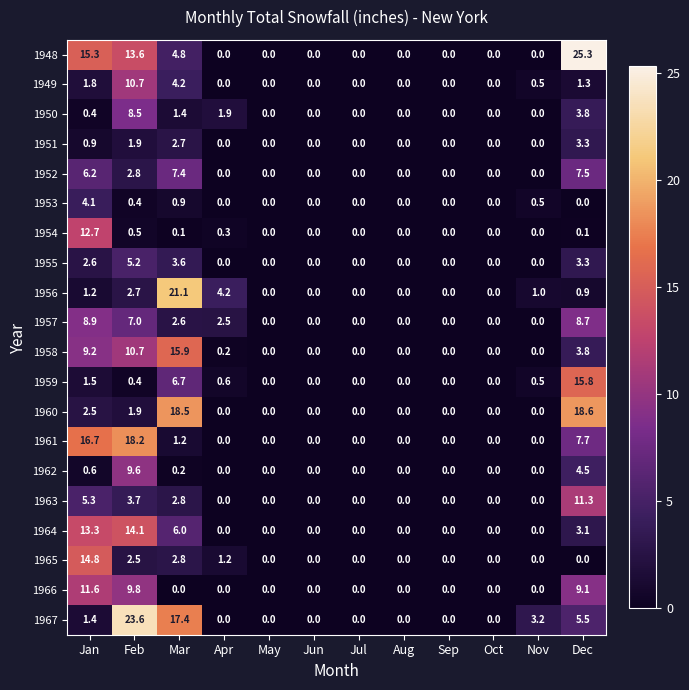

List the series in order of their peak value, highest first.

1948, 1967, 1956, 1960, 1961, 1958, 1959, 1965, 1964, 1954, 1966, 1963, 1949, 1962, 1957, 1950, 1952, 1955, 1953, 1951